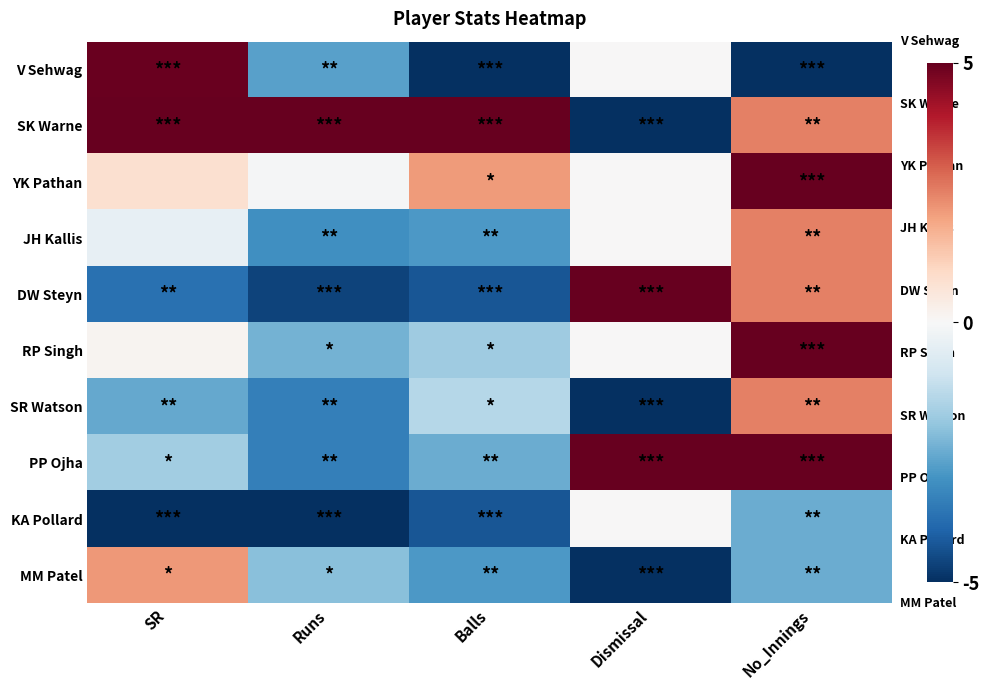

List the series in order of their peak value, highest first.

SK Warne, YK Pathan, DW Steyn, RP Singh, PP Ojha, V Sehwag, JH Kallis, SR Watson, MM Patel, KA Pollard